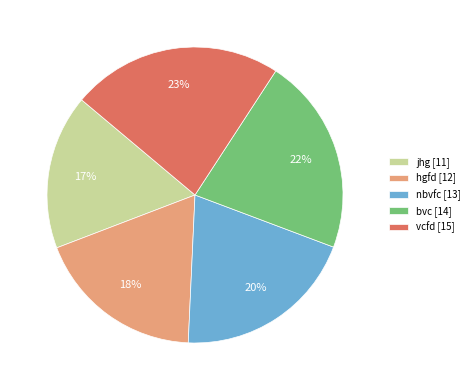

How many segments does this pie chart have?

5